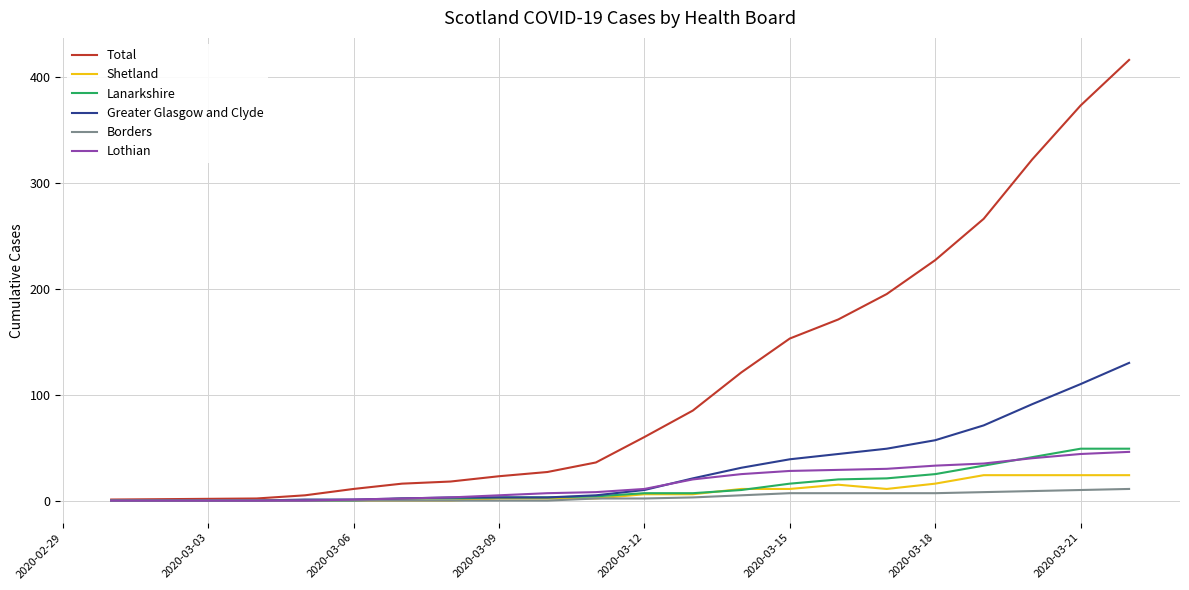

Which series has the largest total across all categories?

Total